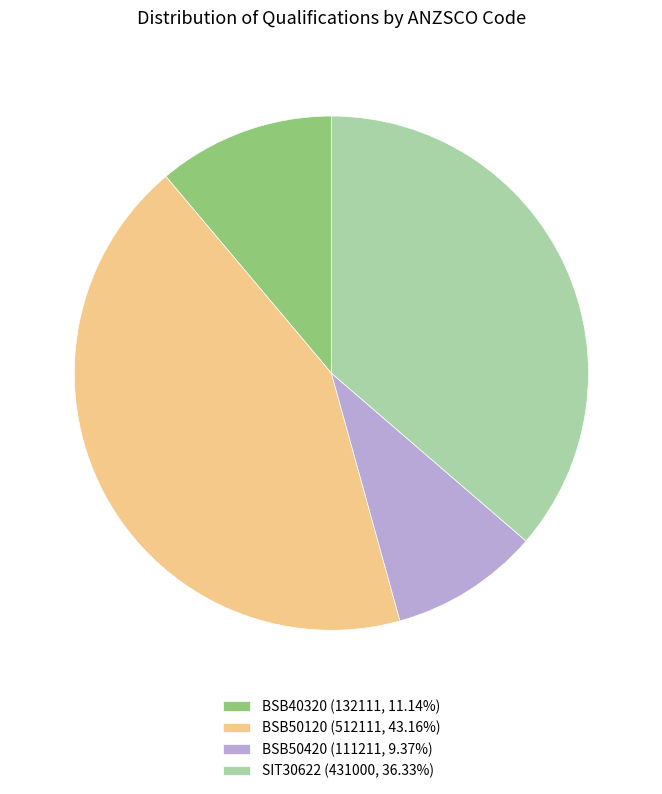

Is there any slice that represents more than half of the pie?

No